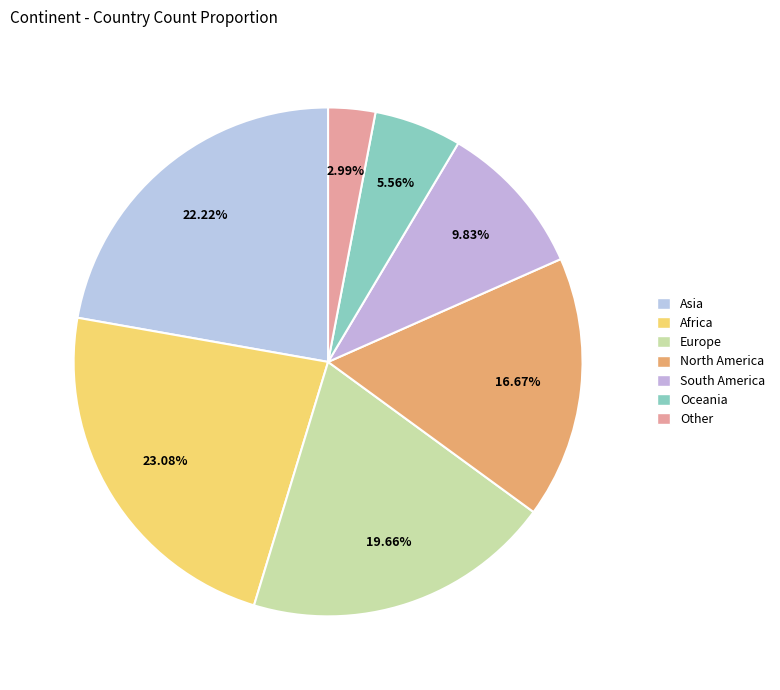

Does Oceania represent more than half of the total?

No